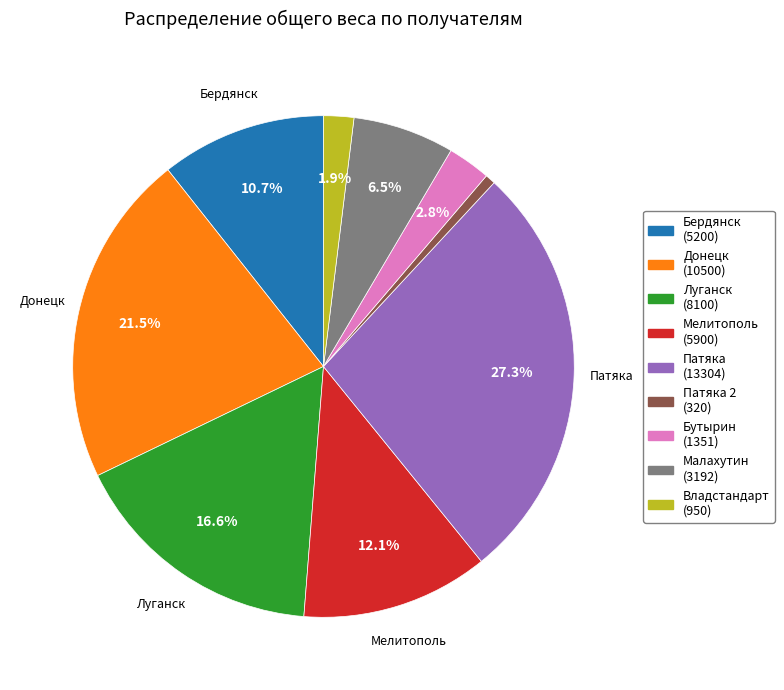

Is there any slice that represents more than half of the pie?

No